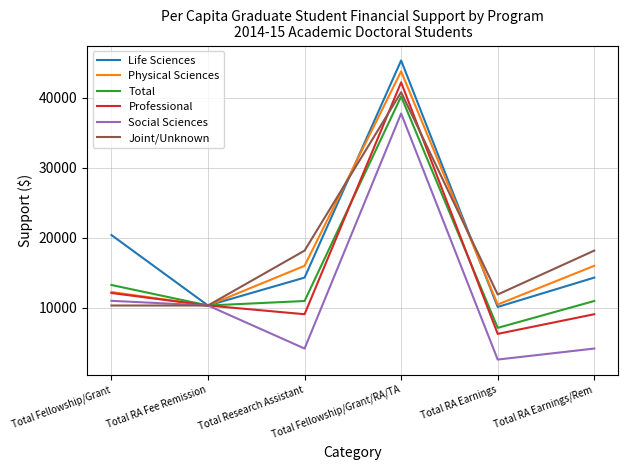

What is the spread (max minus min) of values at Total Fellowship/Grant?

10070